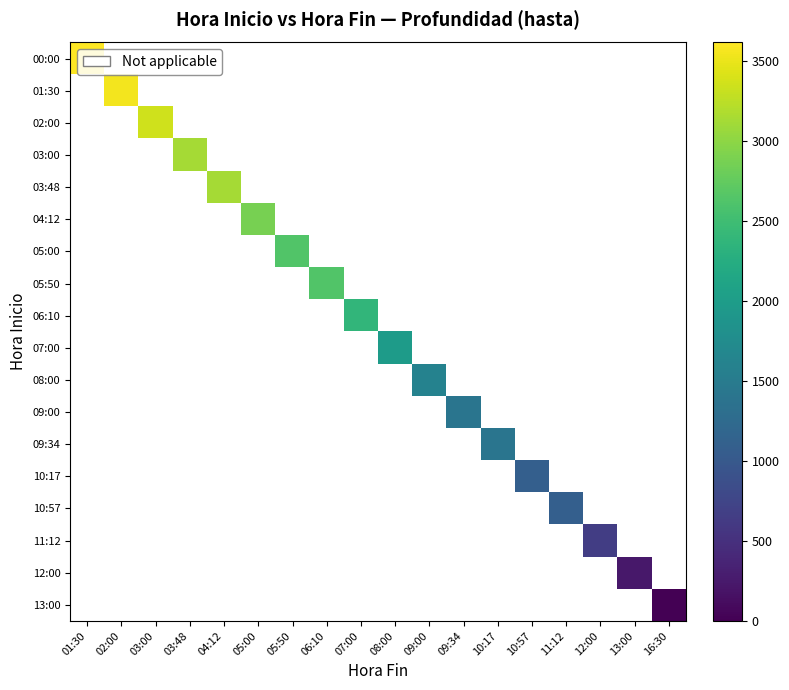

How many positive values does the 07:00 series have?

1